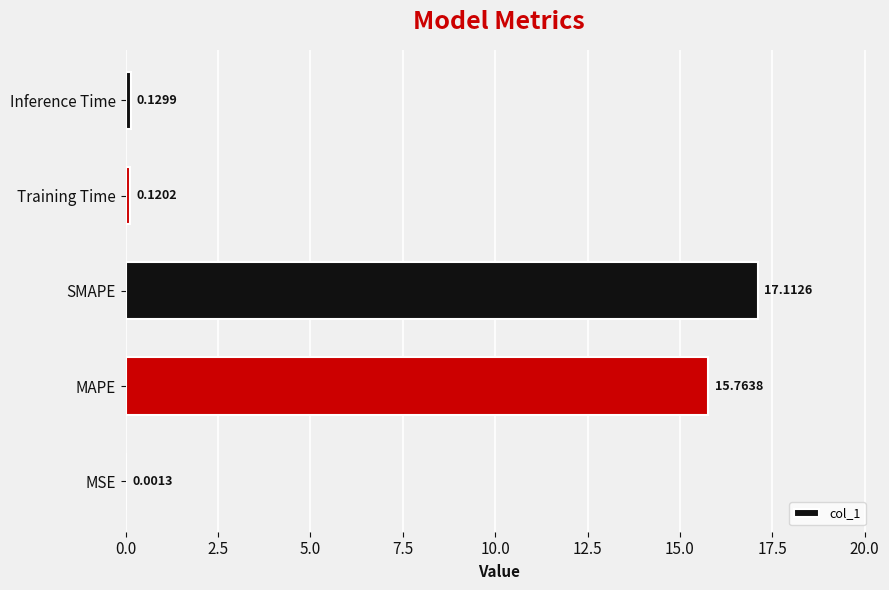

Between MSE and SMAPE, which is larger?

SMAPE